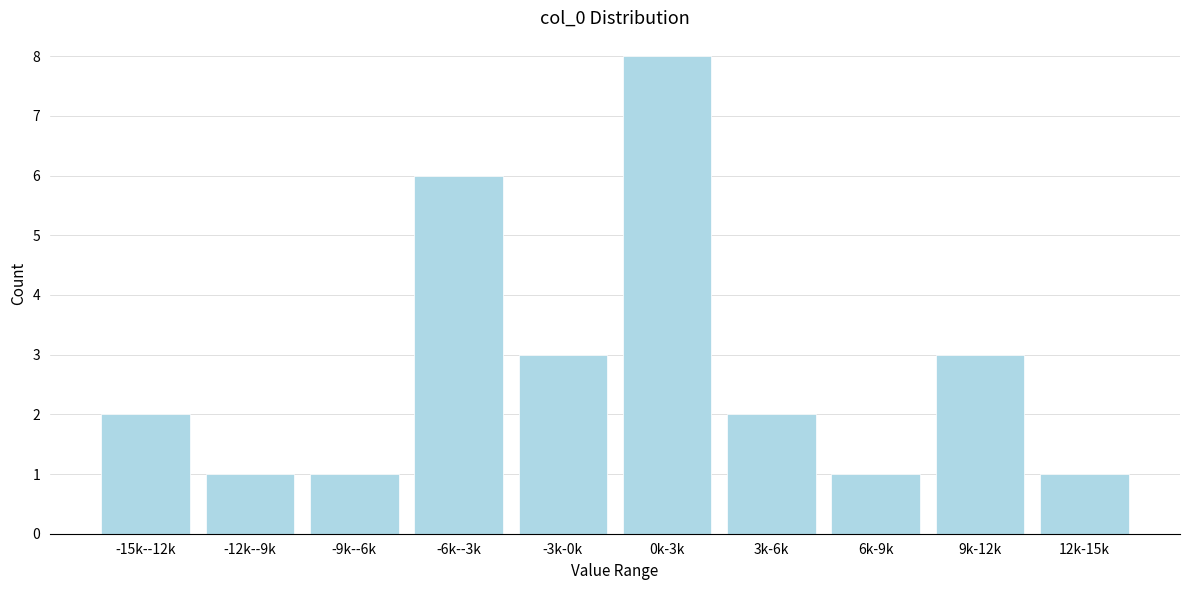

Reading right to left, list all the values displayed in this chart.

1	3	1	2	8	3	6	1	1	2